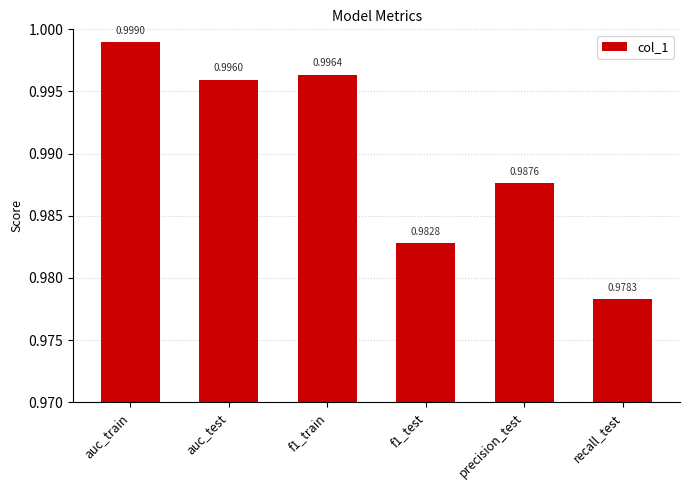

What is the sum of all values?

5.9